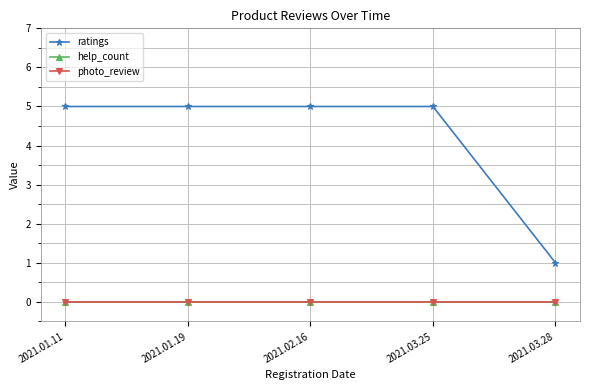

Does the chart have visible grid lines?

Yes